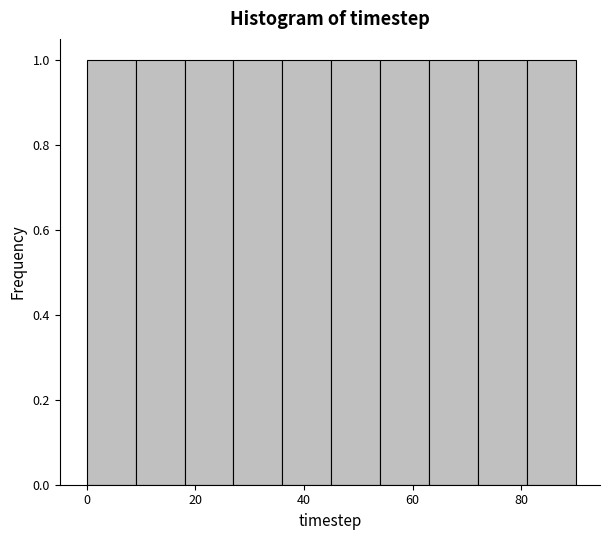

Reading left to right, list every bar in this chart as the range it spans on the x-axis followed by its height. Neither the bar edges nor the heights are printed on the chart, so give them approximately, as read against the axes.

0 to 9: 1
9 to 18: 1
18 to 27: 1
27 to 36: 1
36 to 45: 1
45 to 54: 1
54 to 63: 1
63 to 72: 1
72 to 81: 1
81 to 90: 1